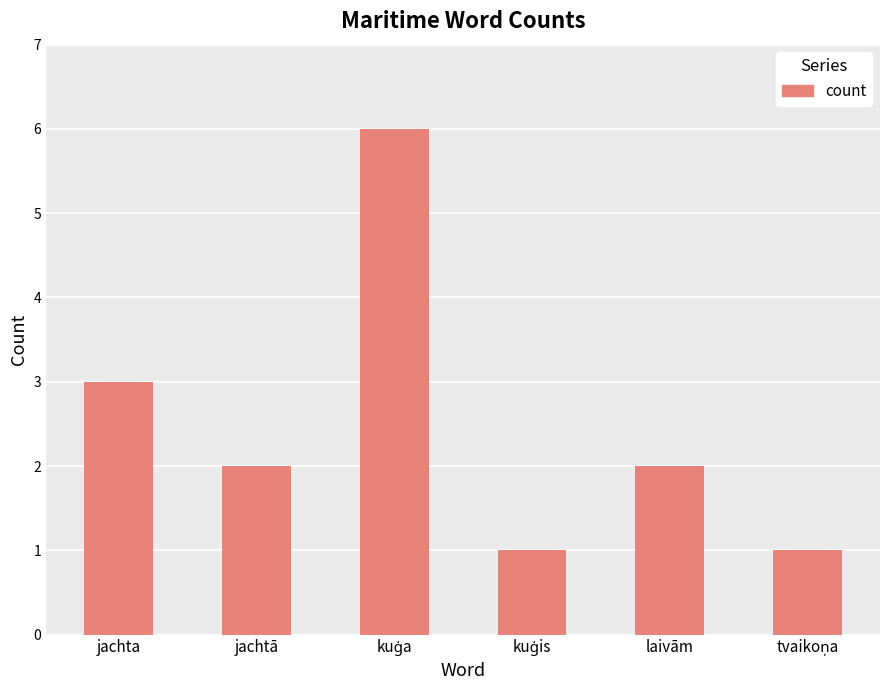

What is the sum of all values?

15